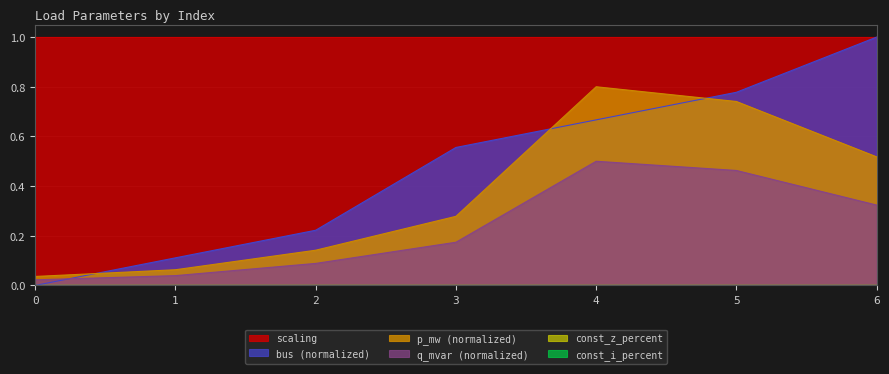

How many values in bus are above zero?

6